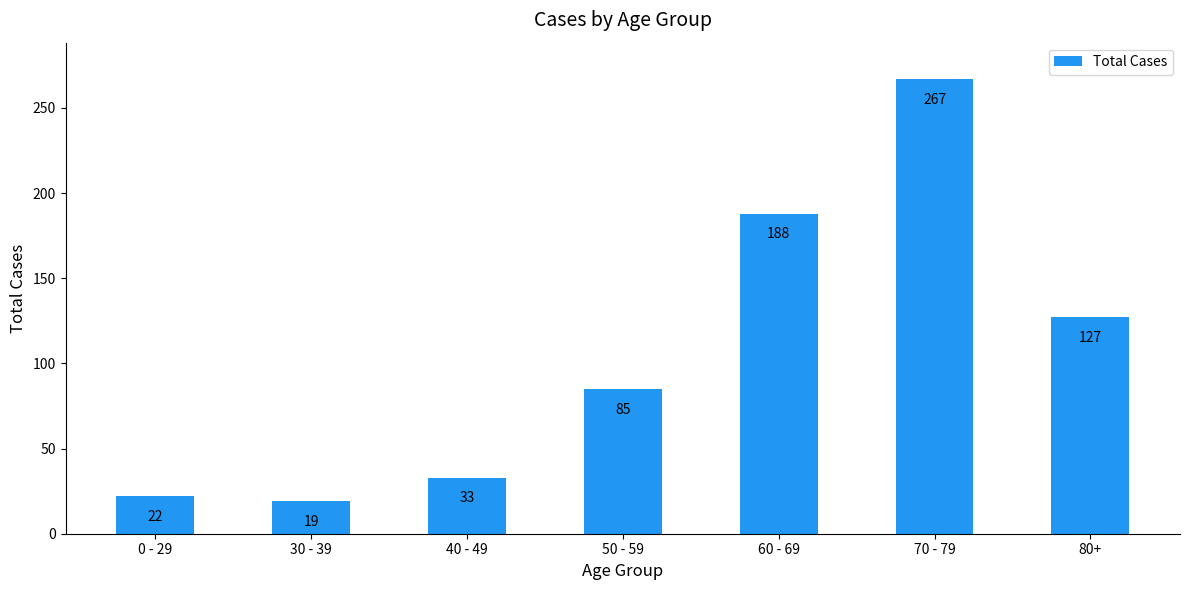

True or false: the data shows 4 at 30 - 39.

False